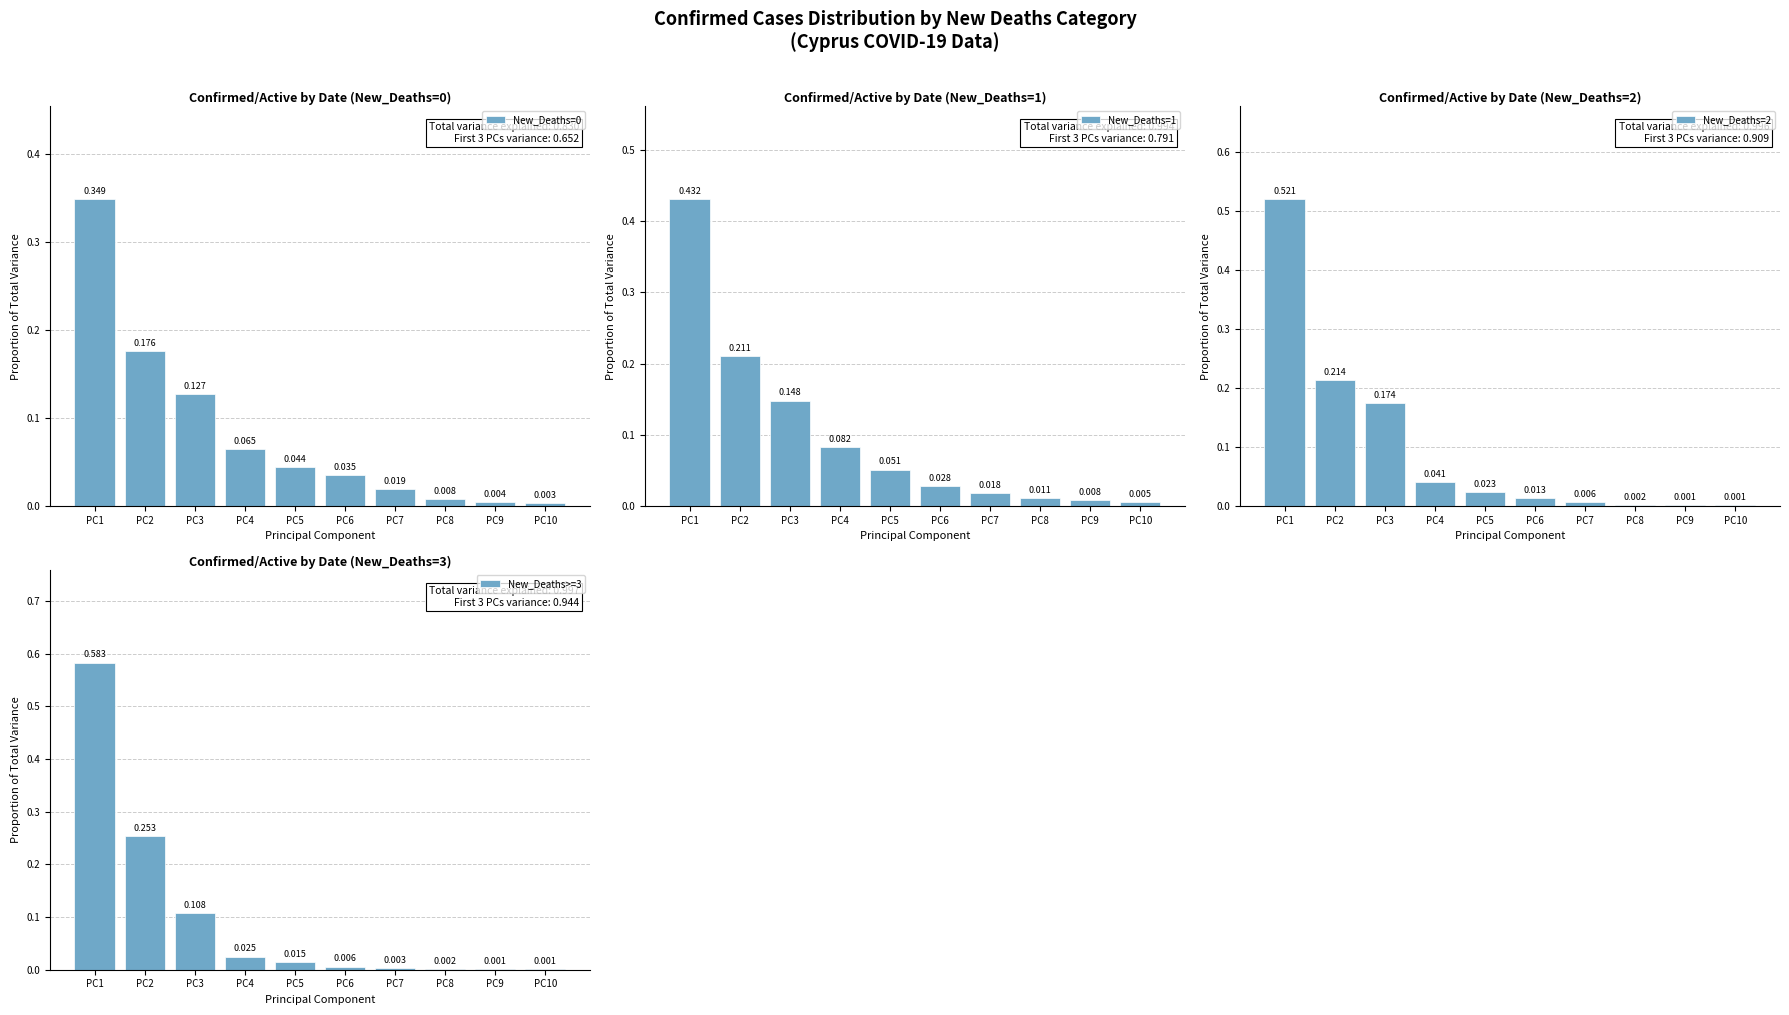

Count the number of categories in the chart.

10